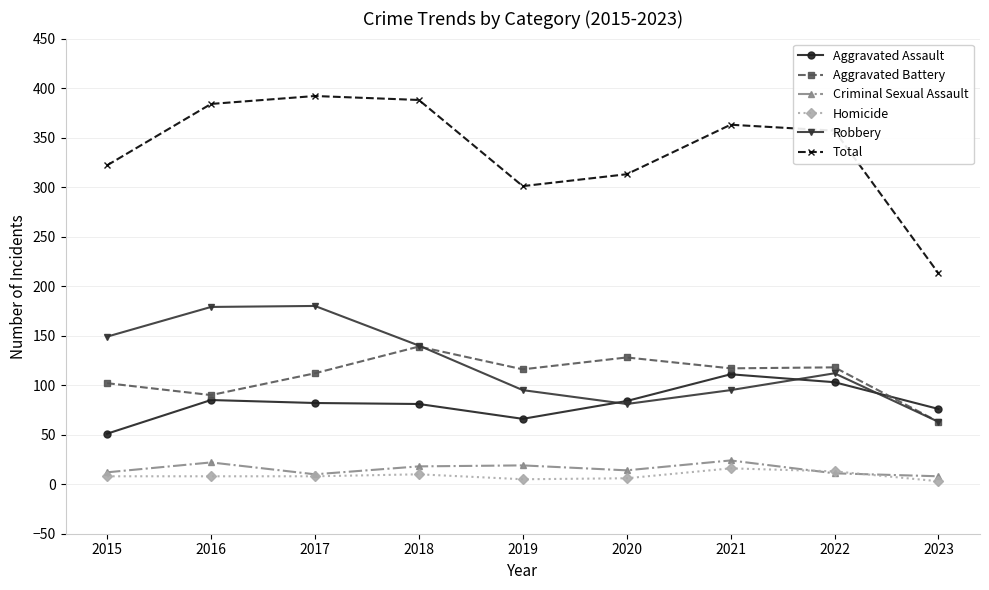

True or false: Robbery has more than 2 points higher than both neighbors.

False